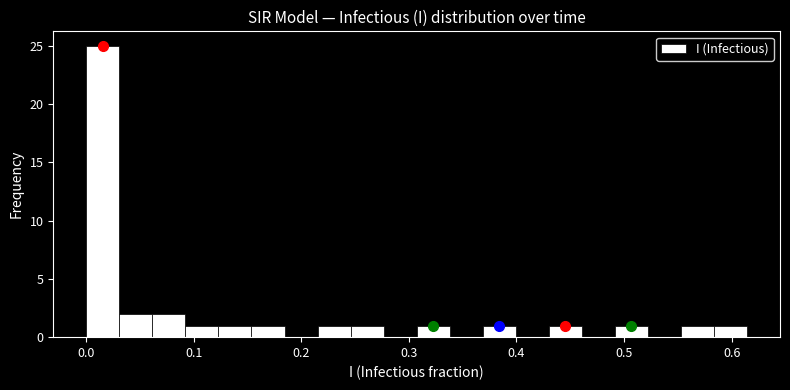

Read against the x-axis, roughly where is the centre of the tallest bar?

0.02